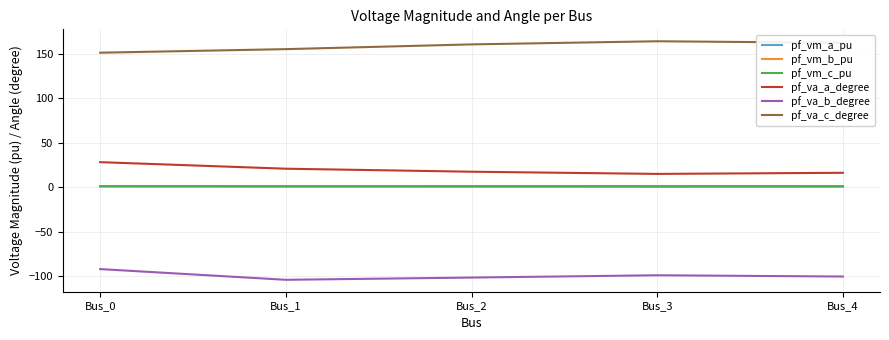

What is the sum of all pf_vm_a_pu values?

4.9